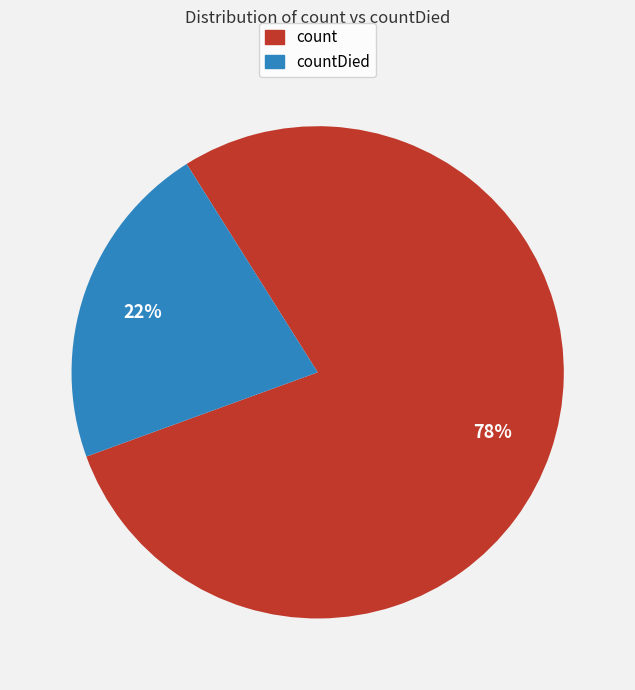

How many slices are in this pie chart?

2